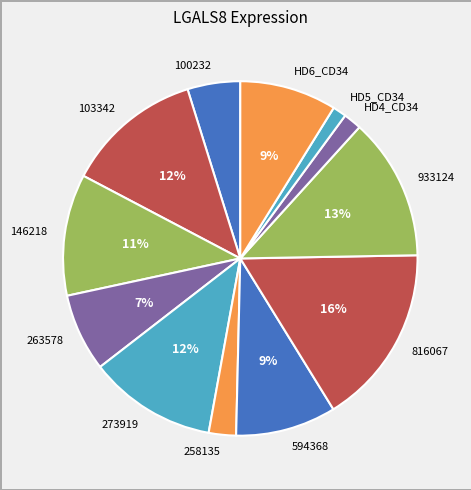

Does 263578 represent more than half of the total?

No